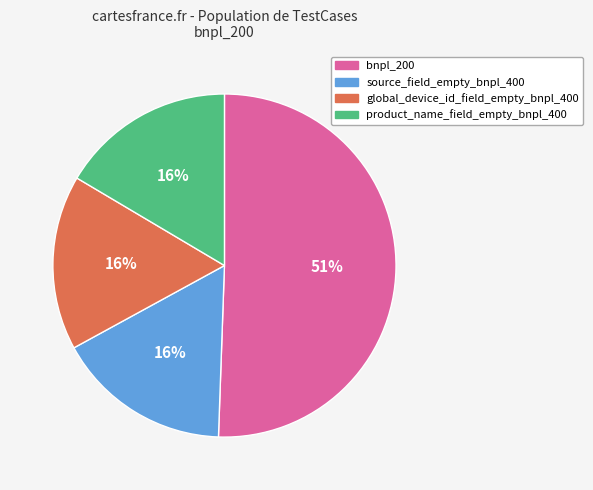

Which category has the biggest portion of the pie?

bnpl_200